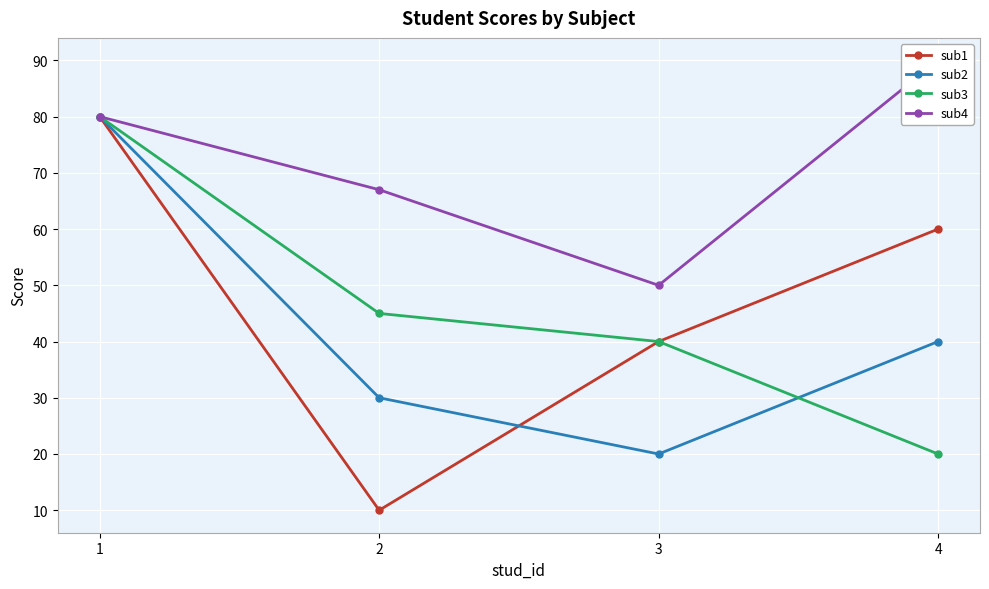

What is the difference between the sub2 values at 3 and 2?

10